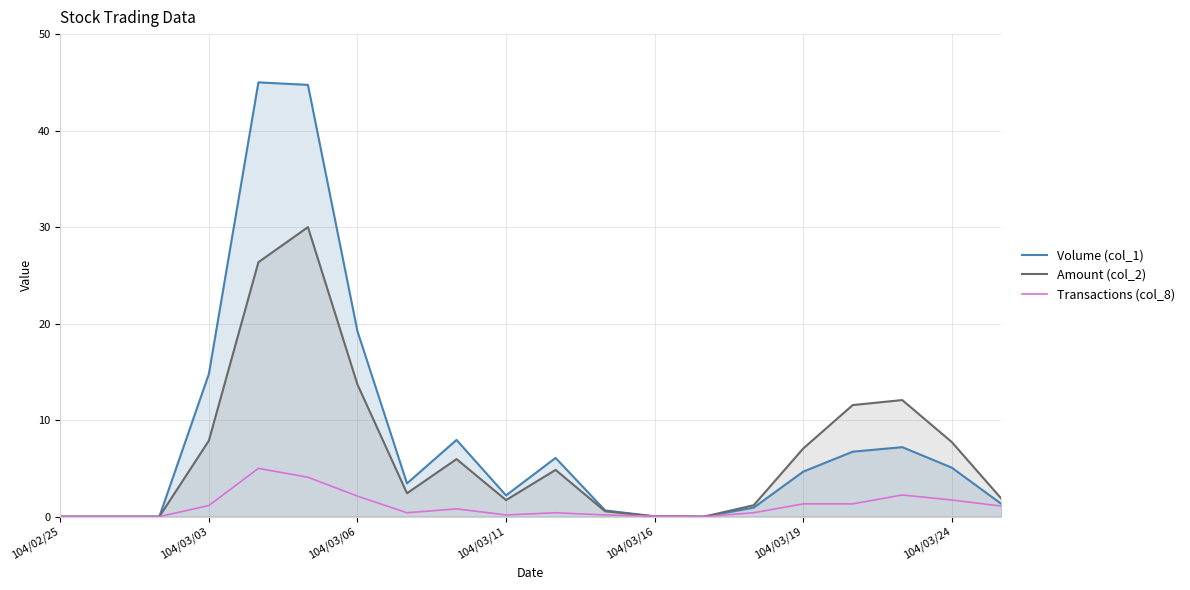

At how many categories does at least one series exceed 2?

12